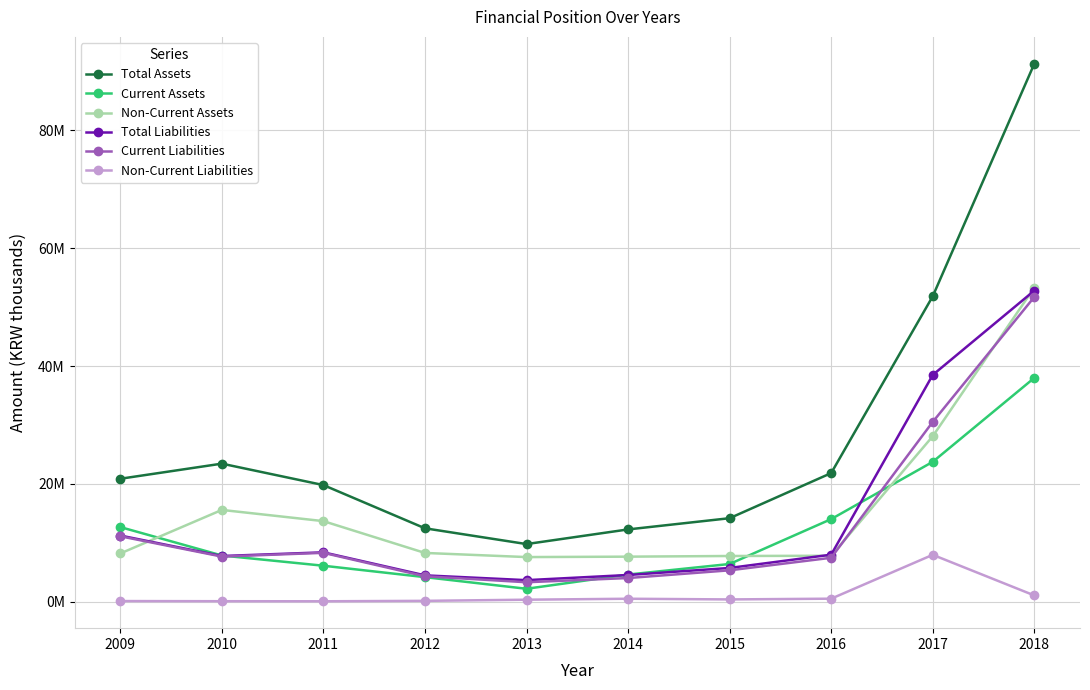

True or false: Current Assets and Total Assets intersect in this chart.

False